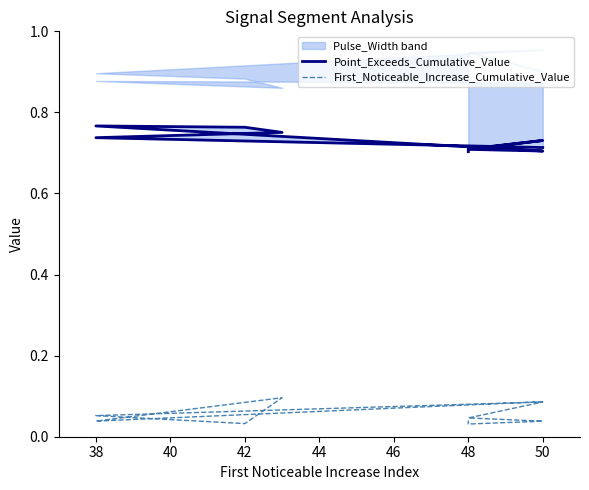

What is the sum of all First_Noticeable_Increase_Cumulative_Value values?

0.5